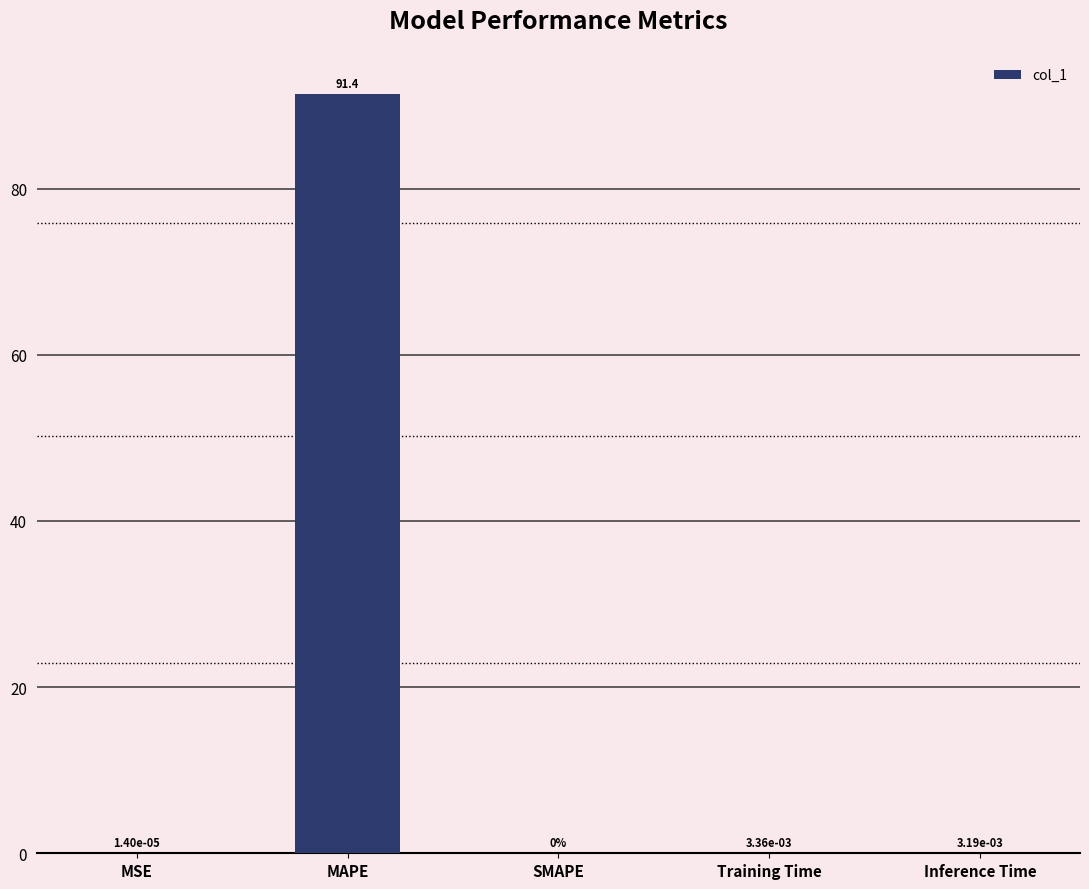

What is the sum of the values at MAPE and Inference Time?

91.4